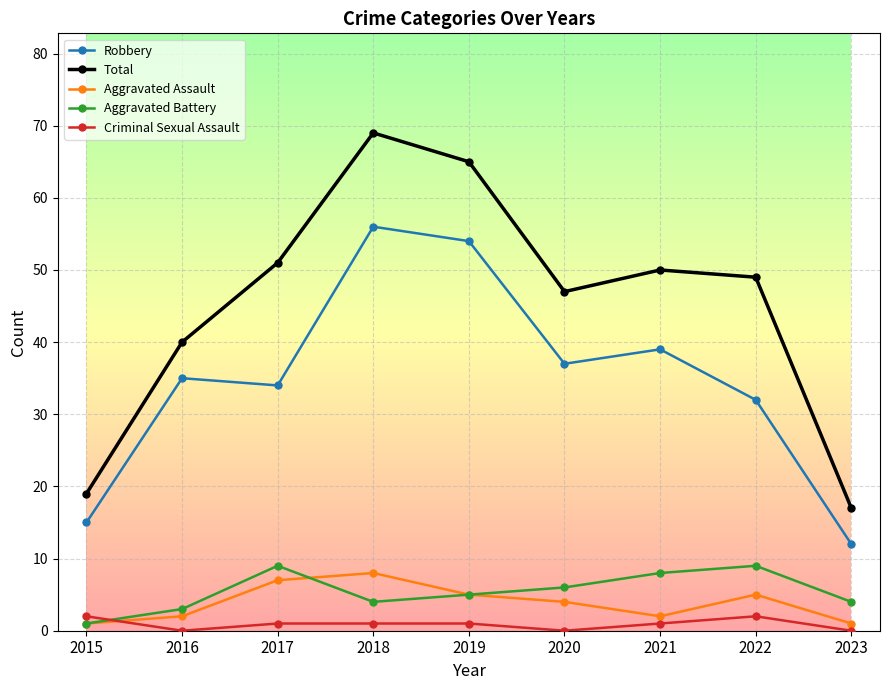

True or false: Robbery and Aggravated Battery intersect in this chart.

False